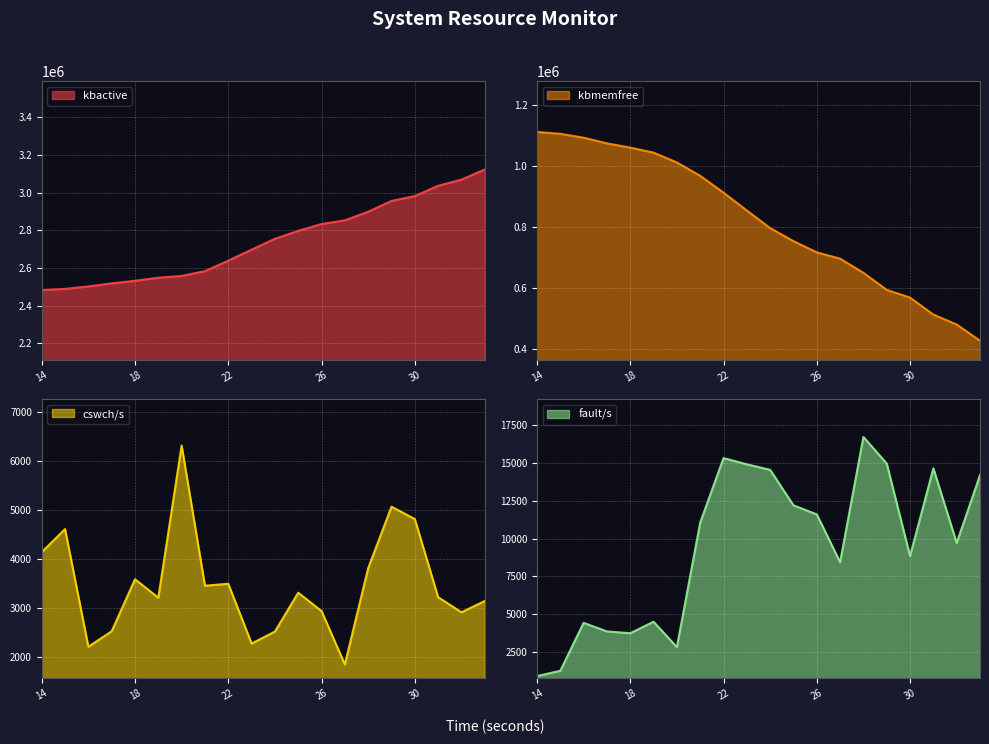

What is the lowest value of the kbactive series?

2483284